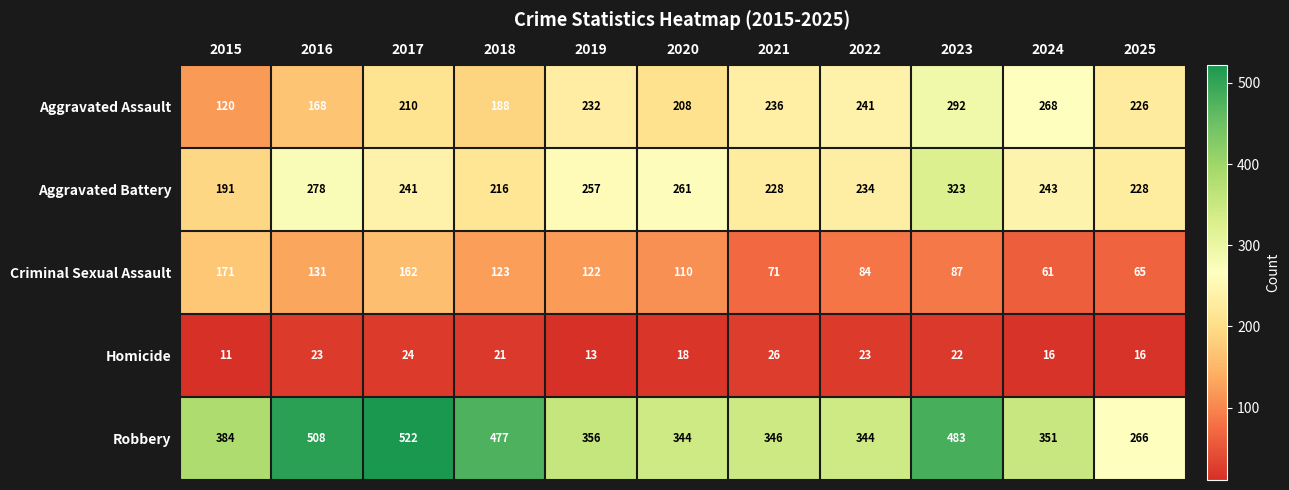

What is the difference between the second highest and second lowest values in the Aggravated Battery series?

62